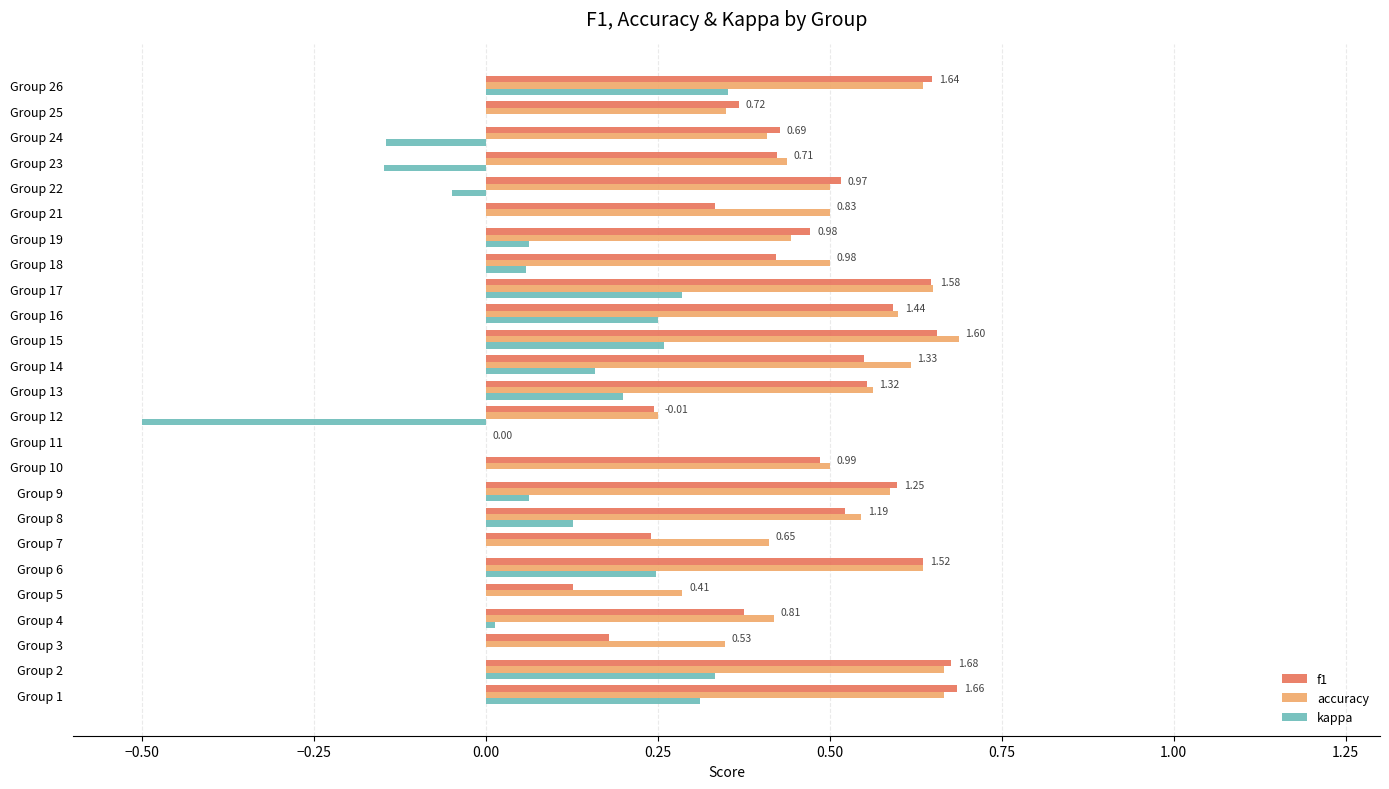

What is the total value across all series at Group 9?

1.2